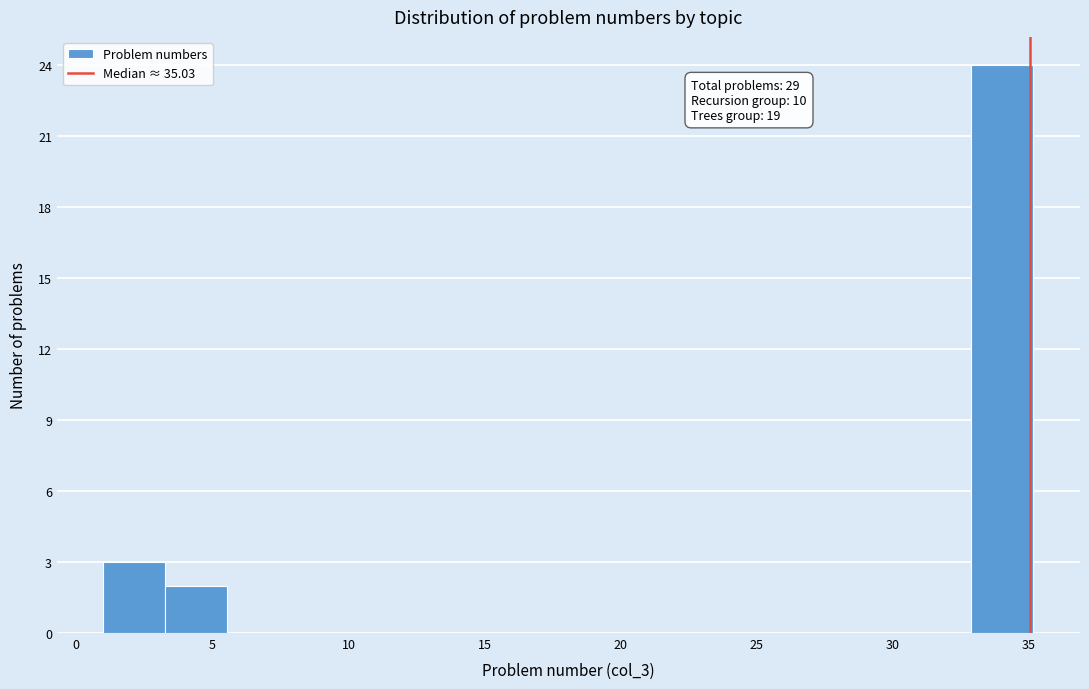

Which range on the x-axis has the tallest bar?

33.0 to 35.0